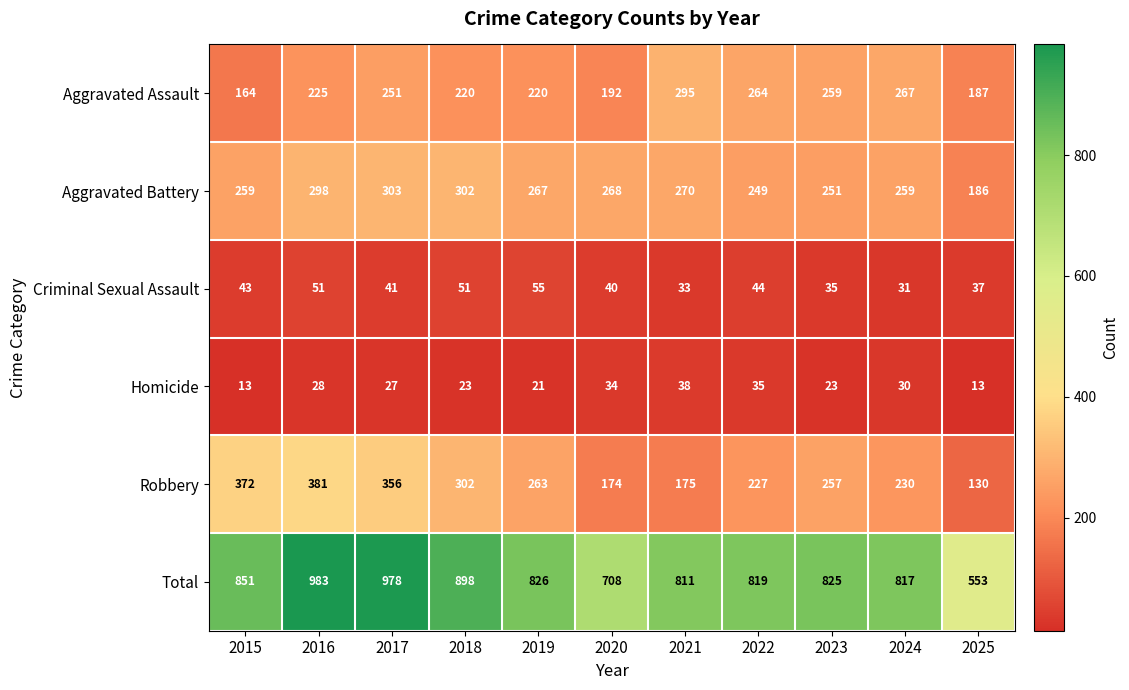

What is the lowest value of the Homicide series?

13